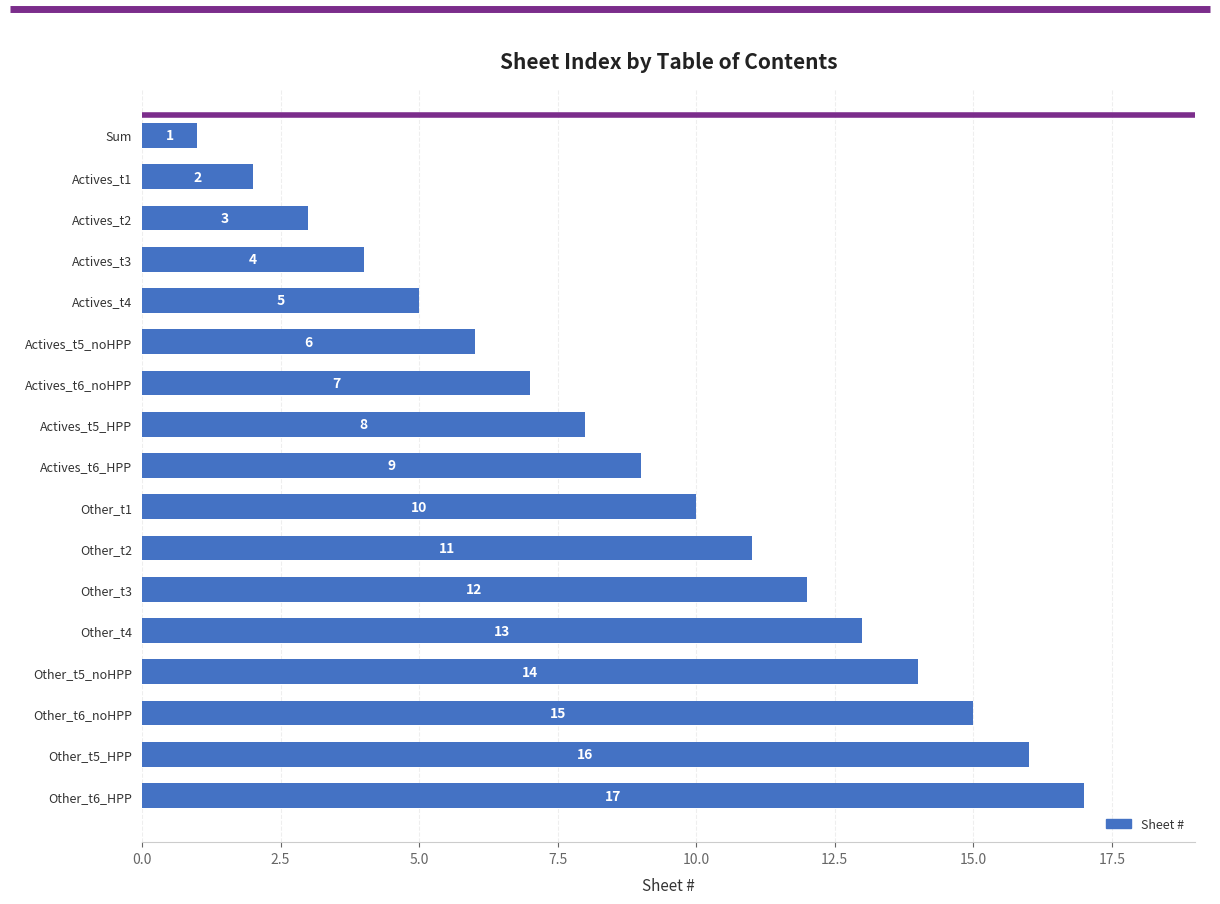

The value at Actives_t4 is 5. True or false?

True